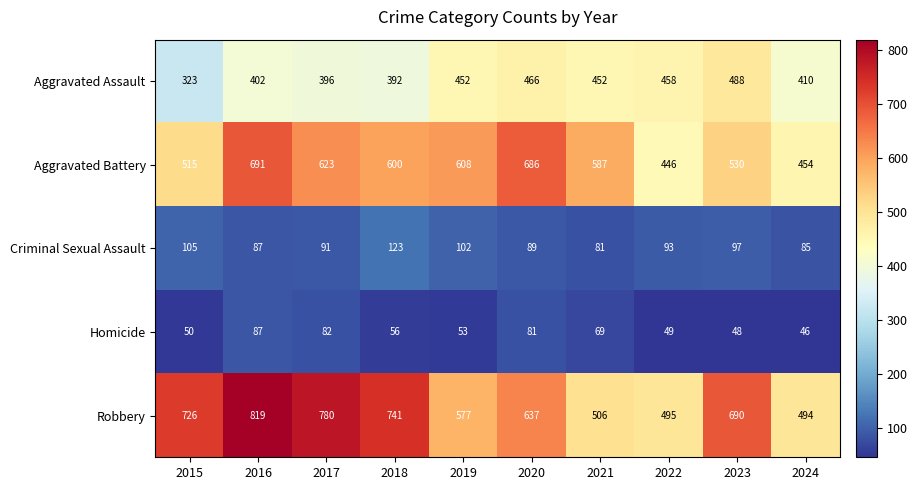

At which category is the sum across all series the highest?

2016